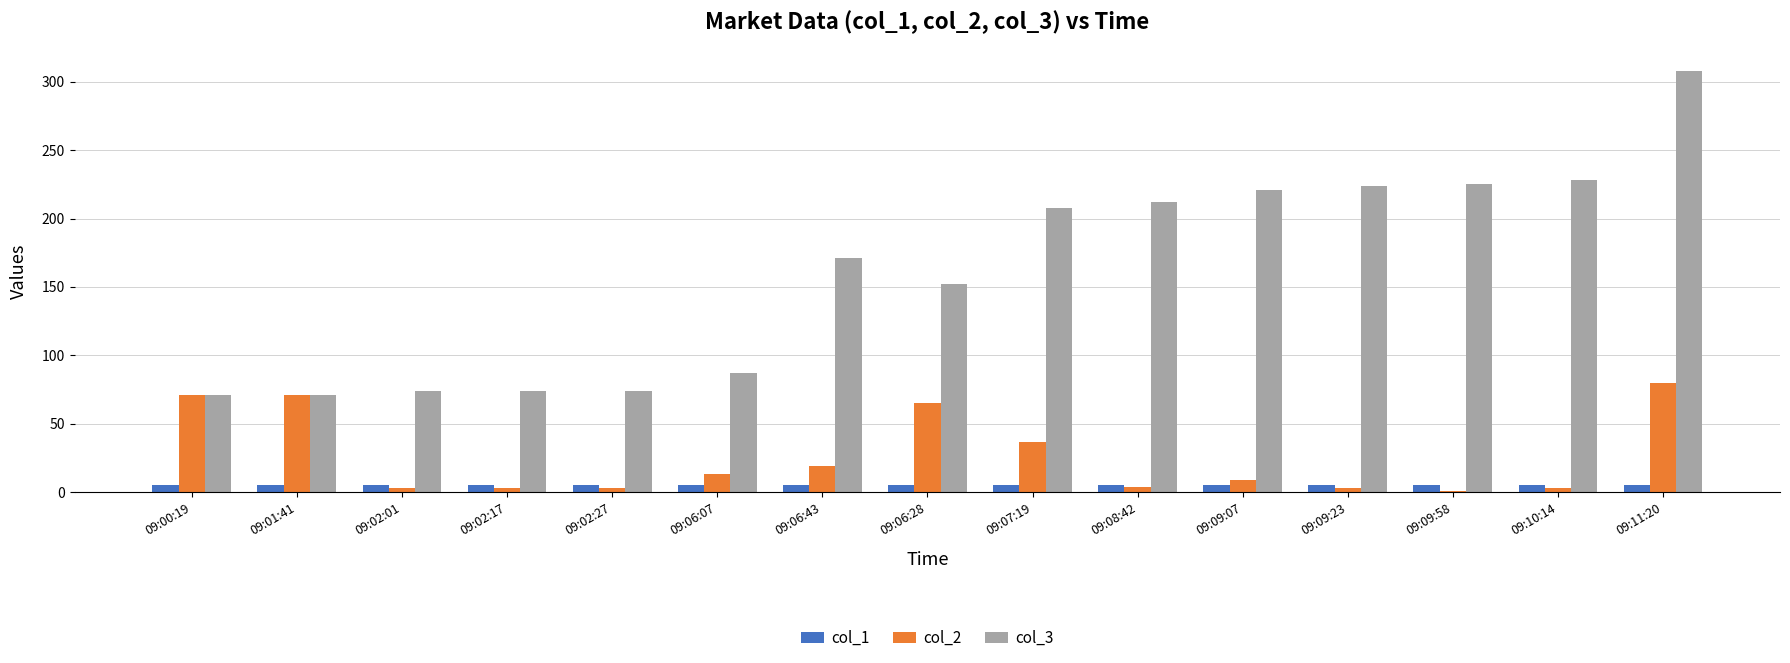

Are the bars grouped side by side (vs. stacked)?

Yes